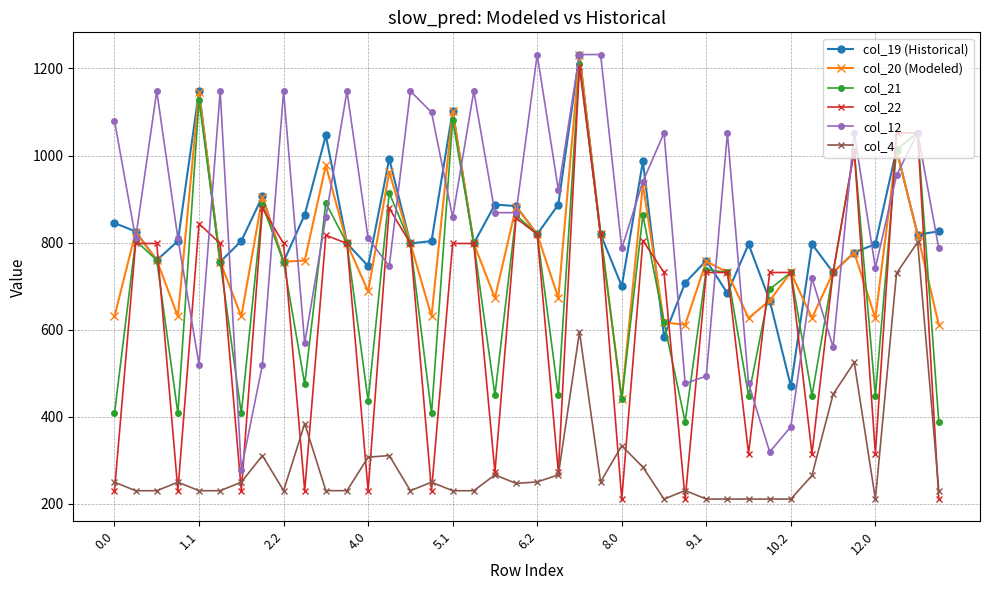

What is the value of the col_20 (Modeled) point at the 24th from the left?

819.0